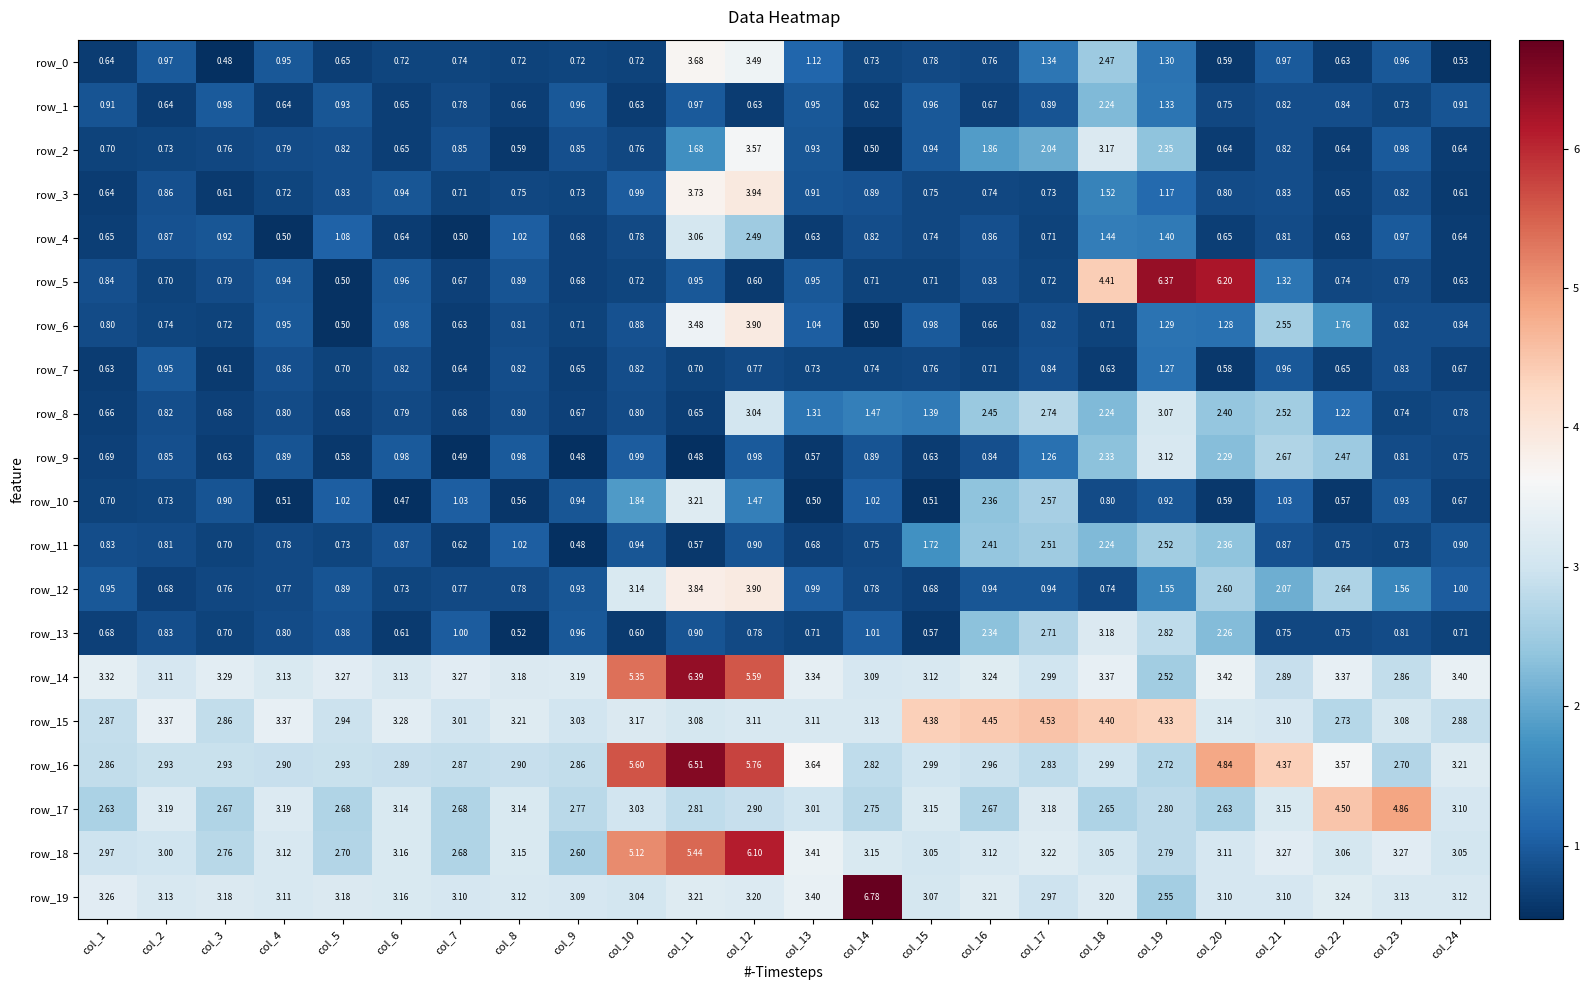

The row_12 series shows 0.7 at col_18. True or false?

True